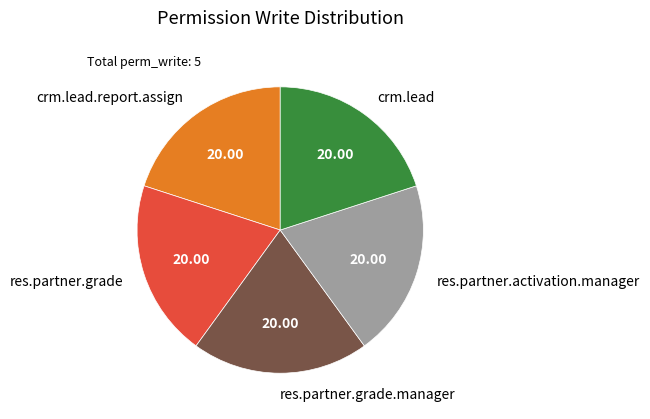

Is crm.lead the majority of the pie?

No